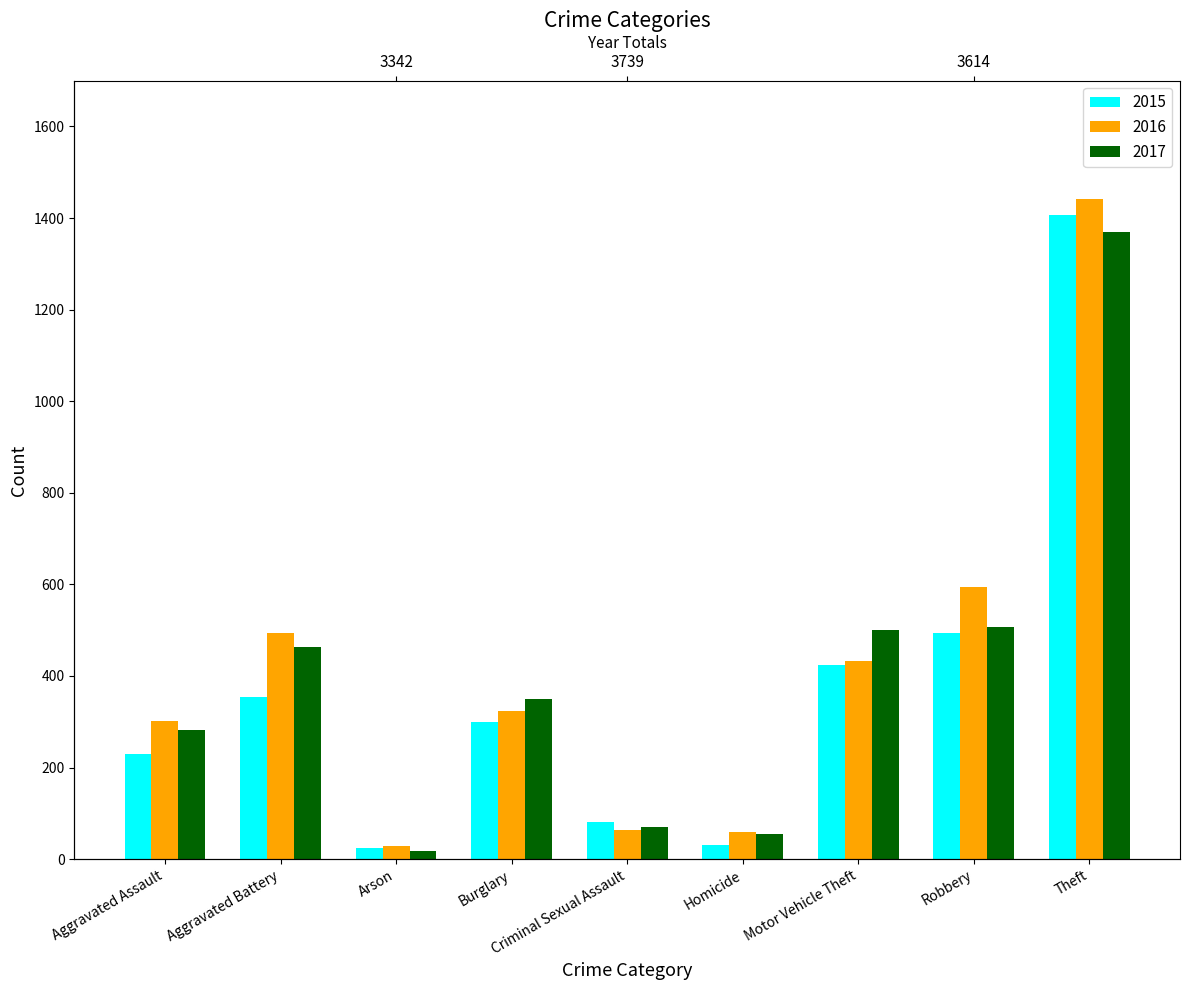

How many values in the 2016 series are below 323?

4